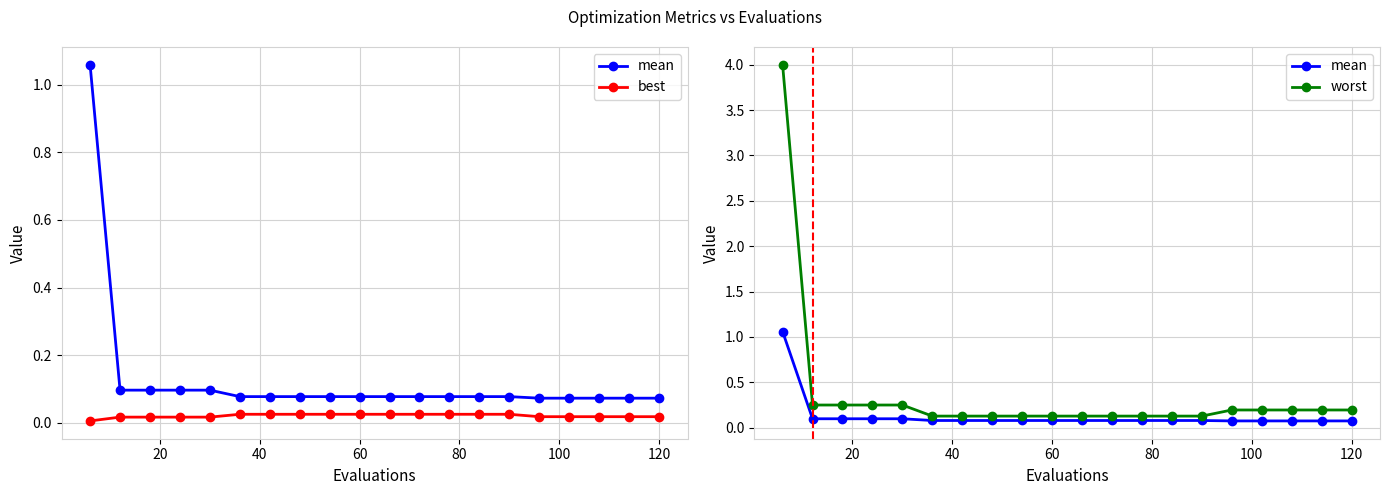

The best series shows 0.0 at 120. True or false?

False